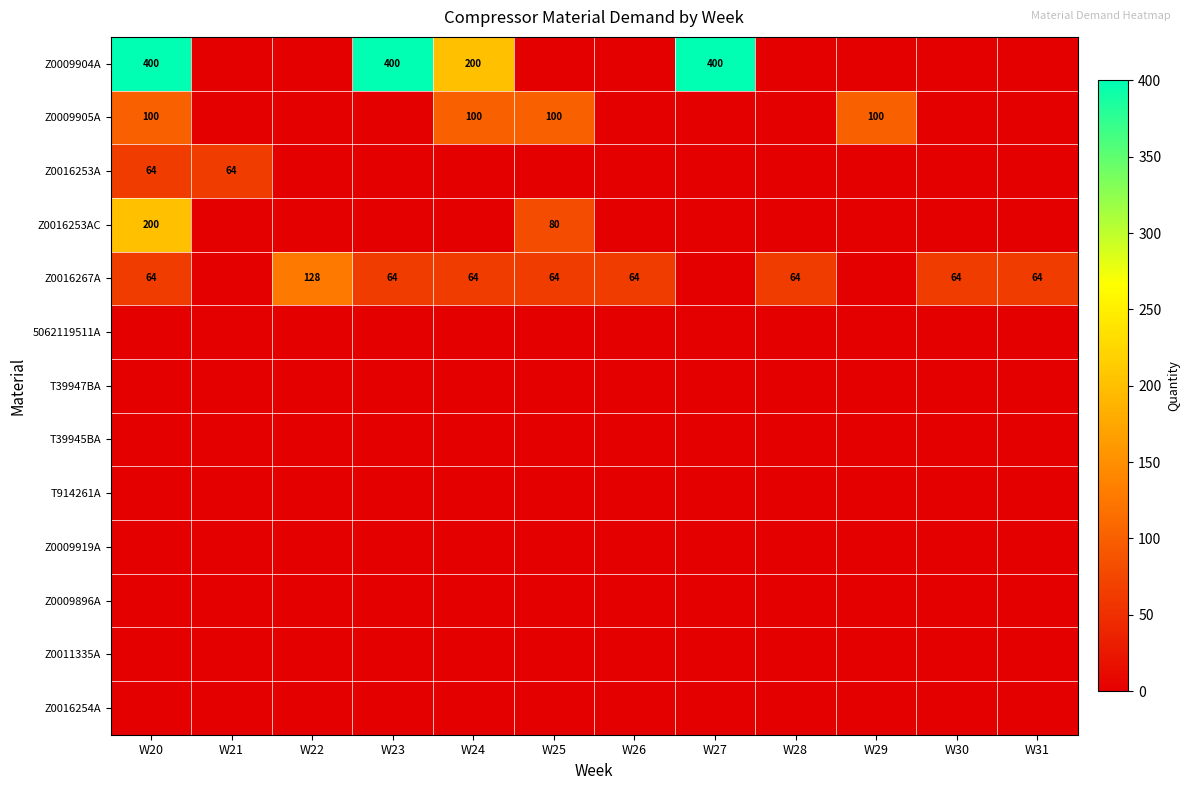

The Z0009904A series shows 0 at W29. True or false?

True